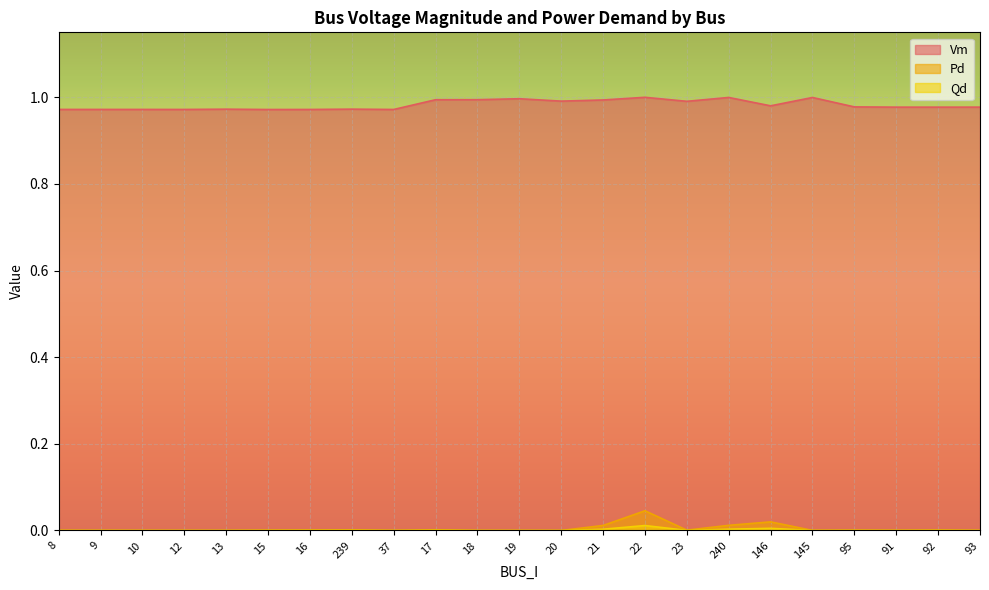

What position from the right is 17?

14